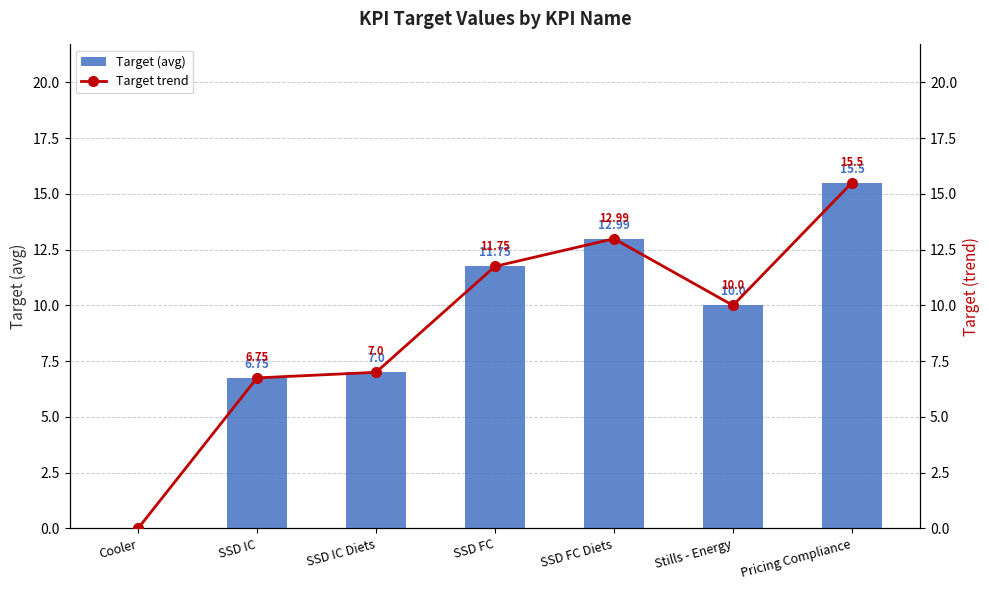

How many groups of bars are there?

7